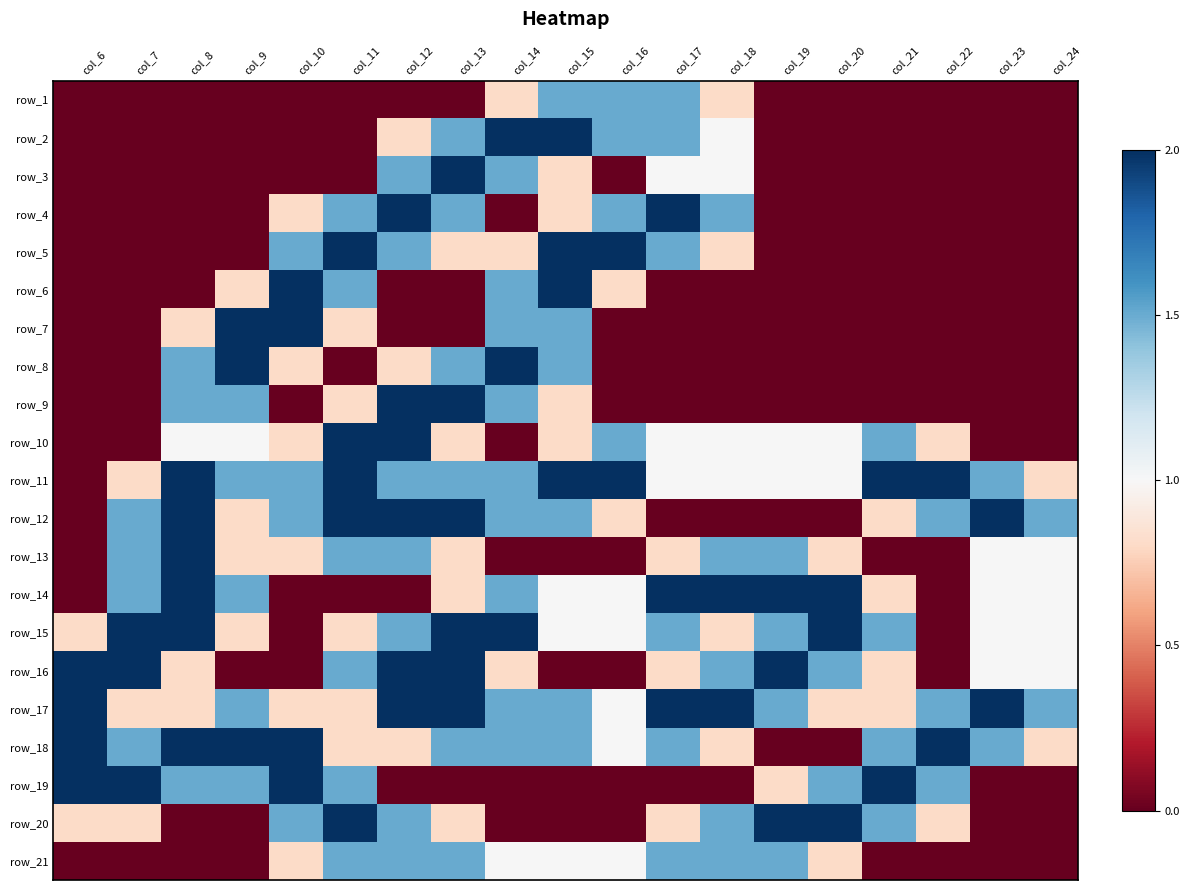

What is the total value across all series at col_8?

19.9